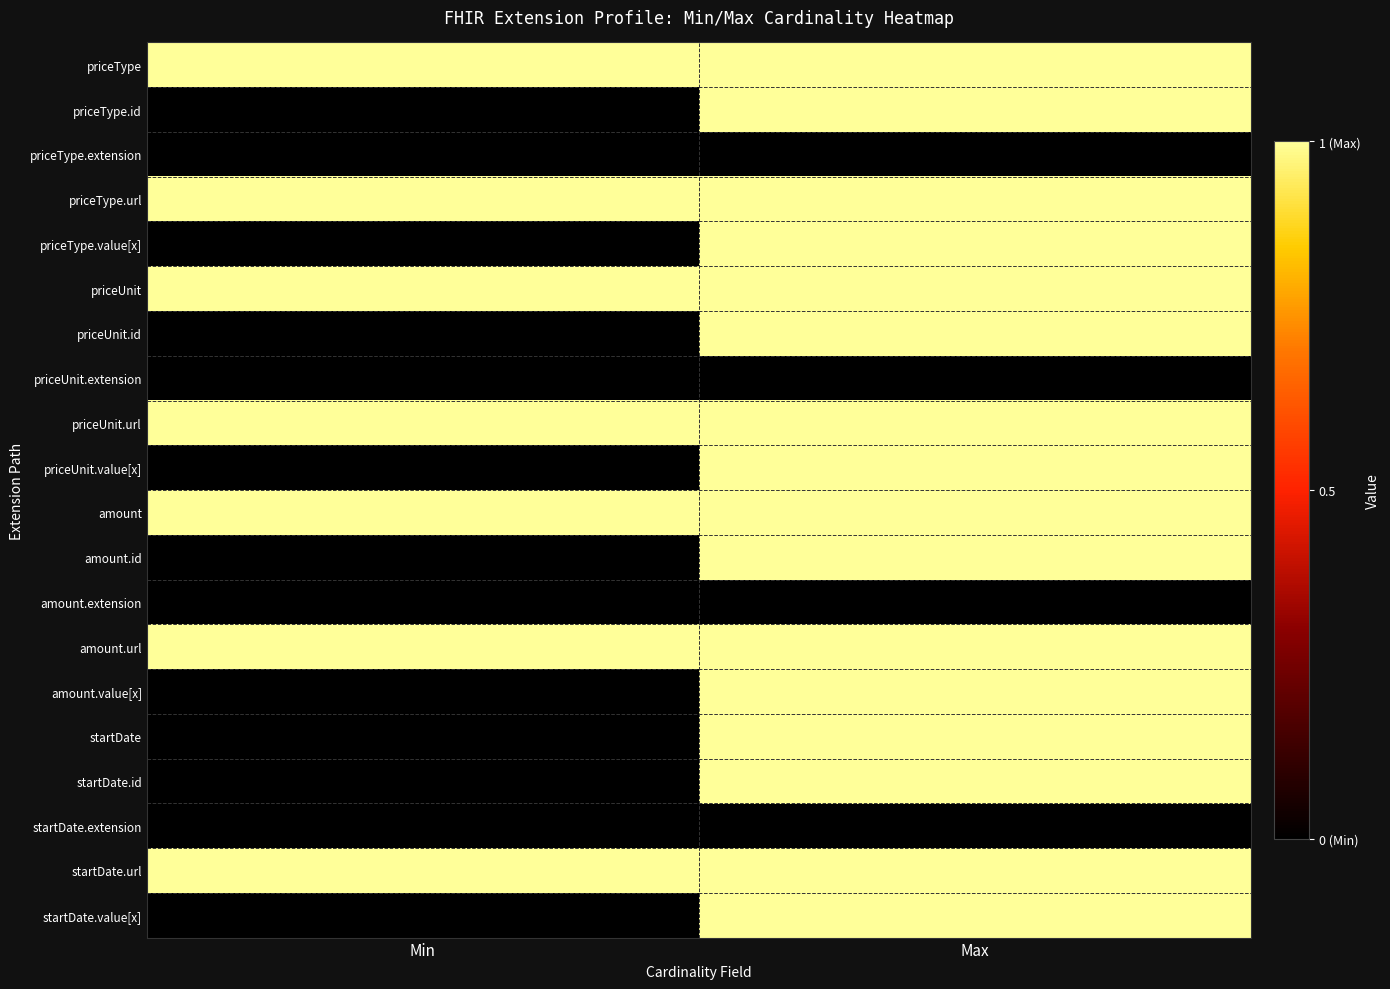

What is the total value across all series at Min?

7